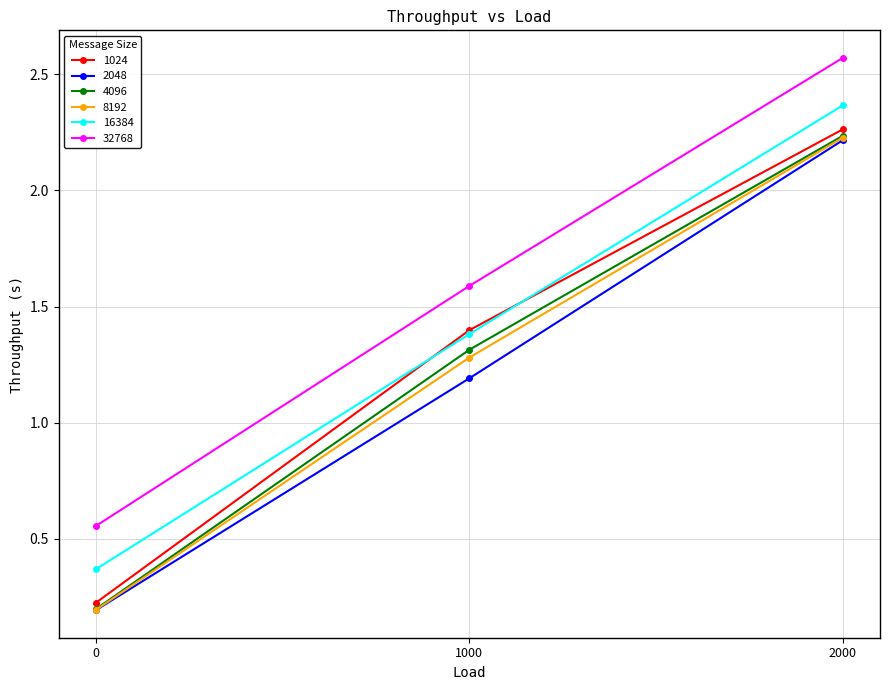

What is the average value of the 32768 series?

1.6